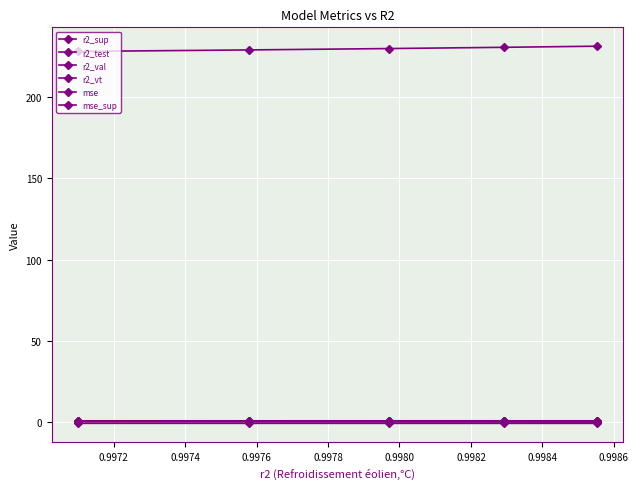

Does the chart have visible grid lines?

Yes